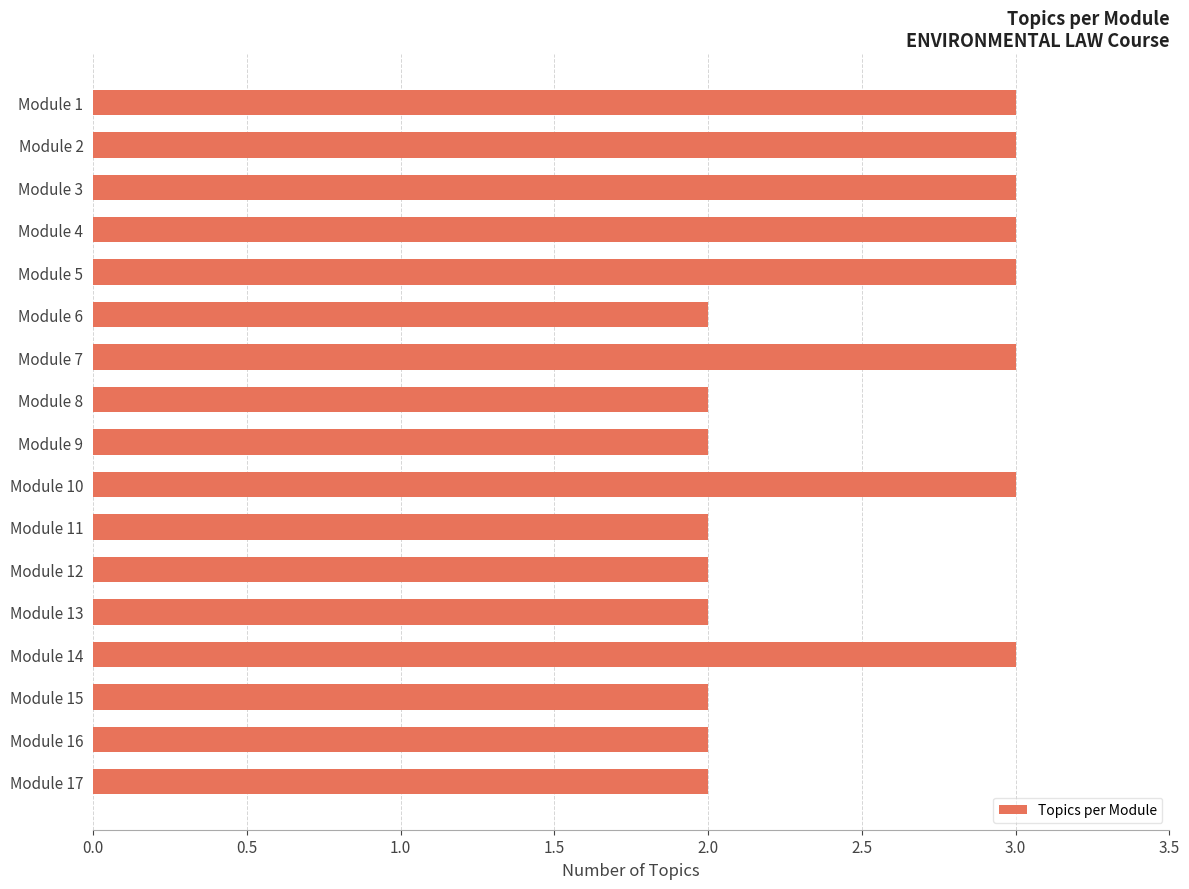

Between Module 3 and Module 8, which is larger?

Module 3